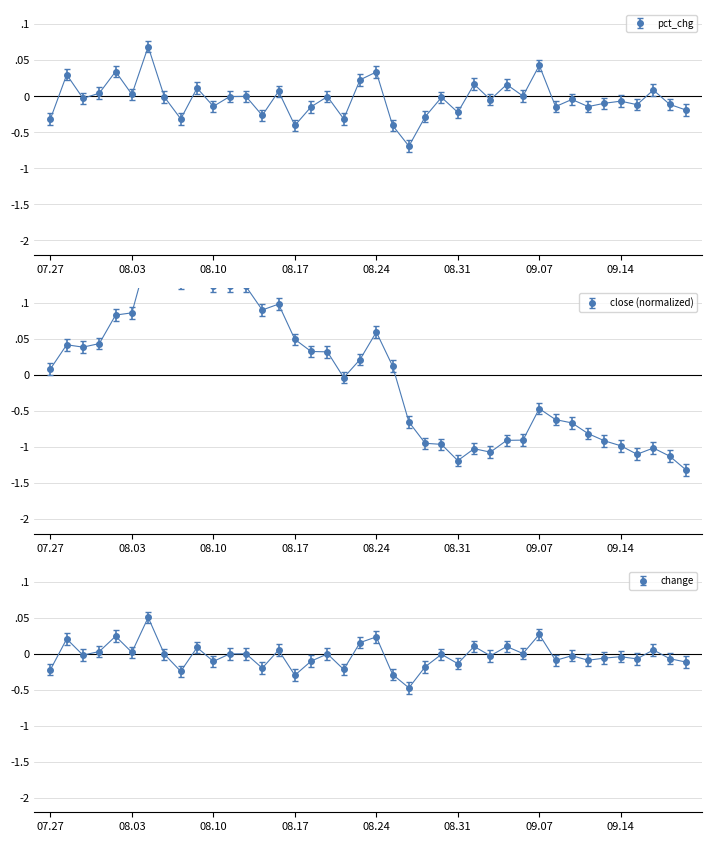

In close, how many points are higher than both neighbors (excluding endpoints)?

8